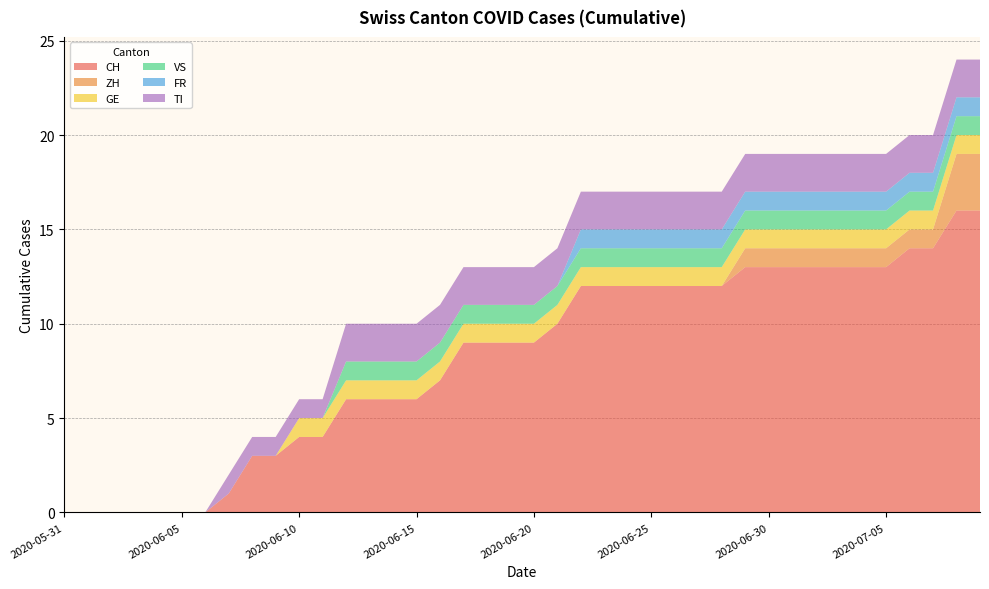

Reading left to right, extract all data points from this chart.

CH: 0	0	0	0	0	0	0	1	3	3	4	4	6	6	6	6	7	9	9	9	9	10	12	12	12	12	12	12	12	13	13	13	13	13	13	13	14	14	16	16
ZH: 0	0	0	0	0	0	0	0	0	0	0	0	0	0	0	0	0	0	0	0	0	0	0	0	0	0	0	0	0	1	1	1	1	1	1	1	1	1	3	3
GE: 0	0	0	0	0	0	0	0	0	0	1	1	1	1	1	1	1	1	1	1	1	1	1	1	1	1	1	1	1	1	1	1	1	1	1	1	1	1	1	1
VS: 0	0	0	0	0	0	0	0	0	0	0	0	1	1	1	1	1	1	1	1	1	1	1	1	1	1	1	1	1	1	1	1	1	1	1	1	1	1	1	1
FR: 0	0	0	0	0	0	0	0	0	0	0	0	0	0	0	0	0	0	0	0	0	0	1	1	1	1	1	1	1	1	1	1	1	1	1	1	1	1	1	1
TI: 0	0	0	0	0	0	0	1	1	1	1	1	2	2	2	2	2	2	2	2	2	2	2	2	2	2	2	2	2	2	2	2	2	2	2	2	2	2	2	2